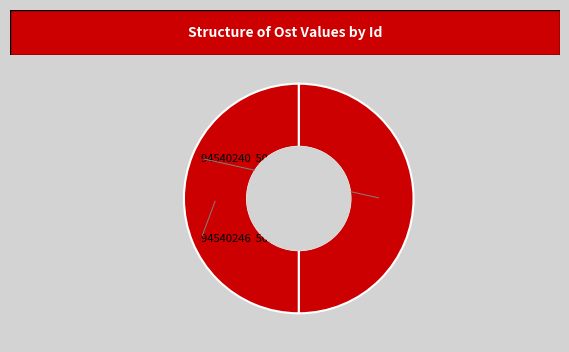

Count the number of slices in the pie.

2